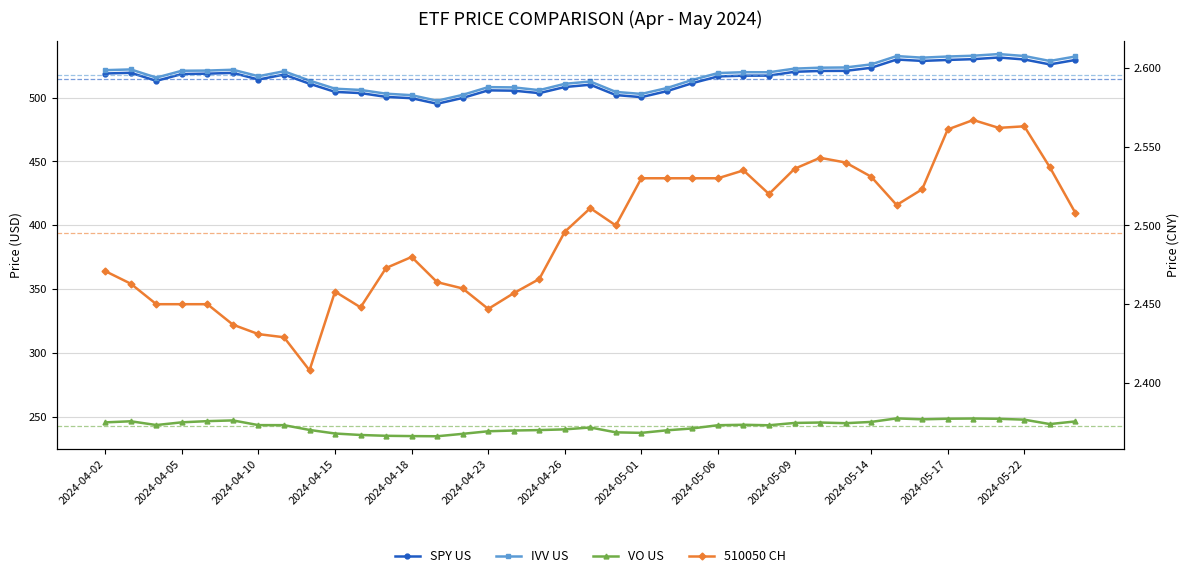

At how many categories does at least one series exceed 531?

7